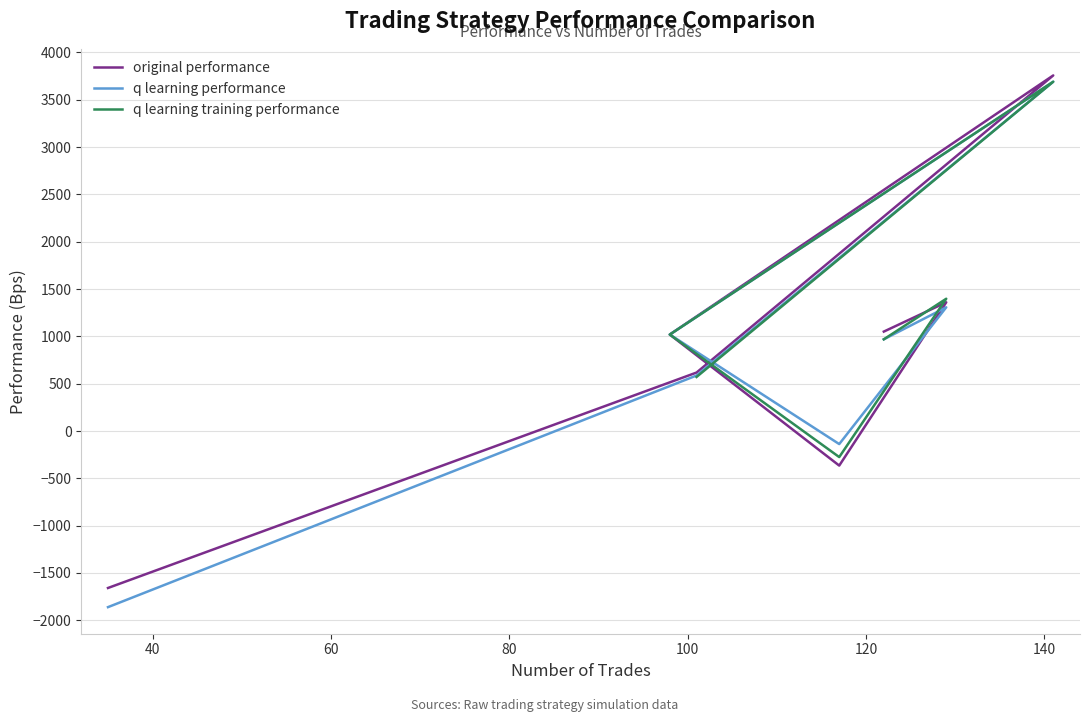

How many data points in q learning performance are above 968?

4